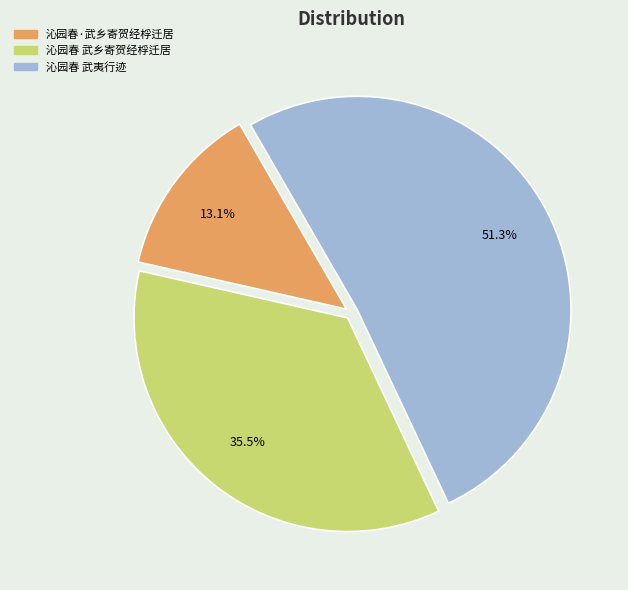

To the nearest percent, what is the average slice percentage?

33%